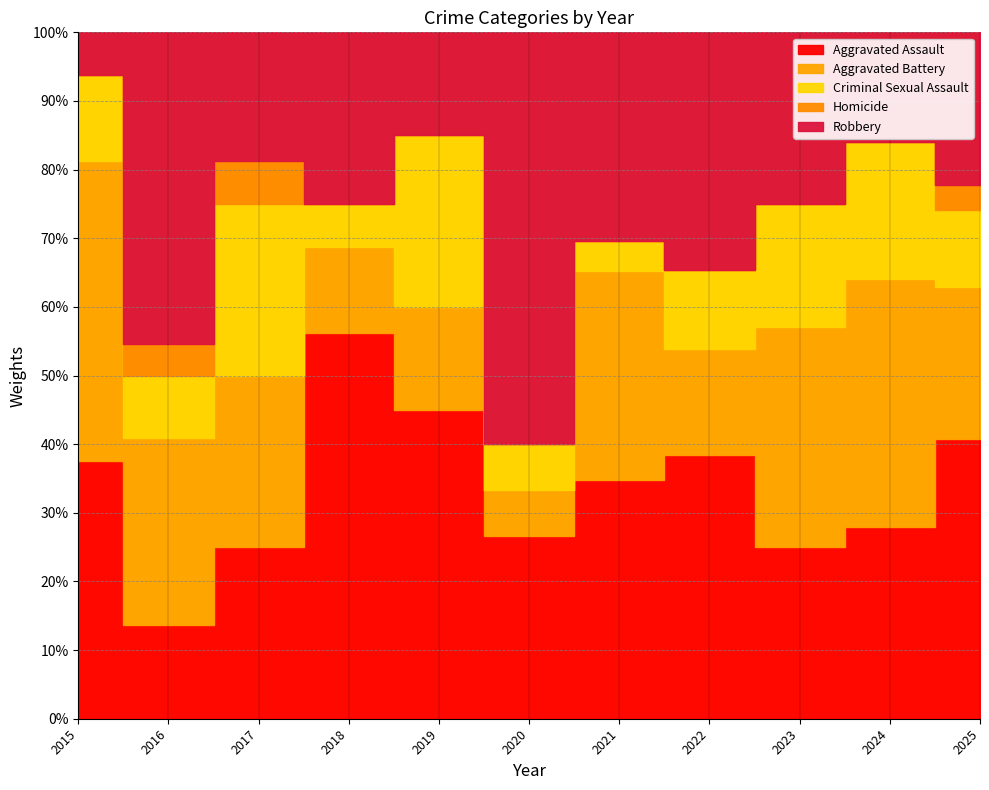

At which category is the sum across all series the highest?

2023